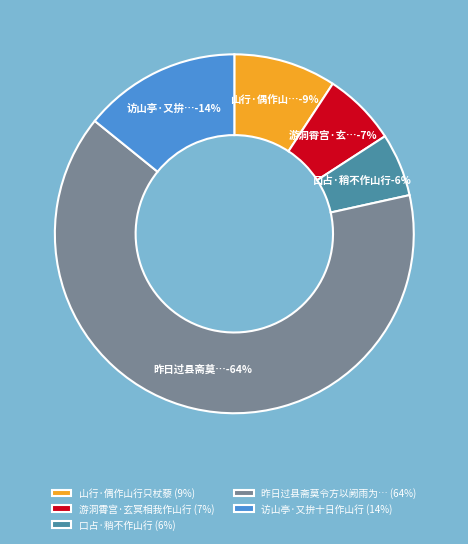

Which category accounts for the majority?

昨日过县斋莫令方以阙雨为言薄晚雨作山行书呈